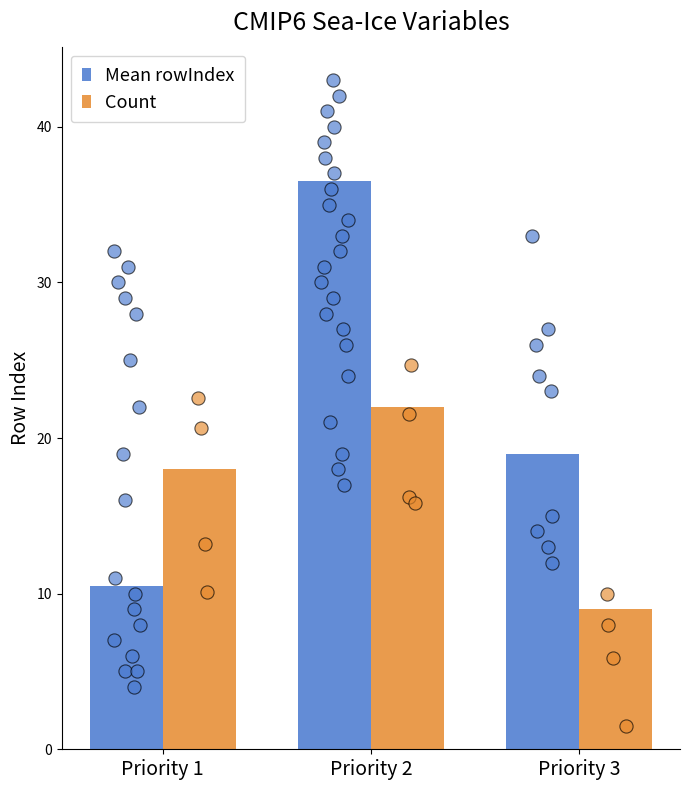

What are all the series names shown in the legend?

Mean rowIndex, Count